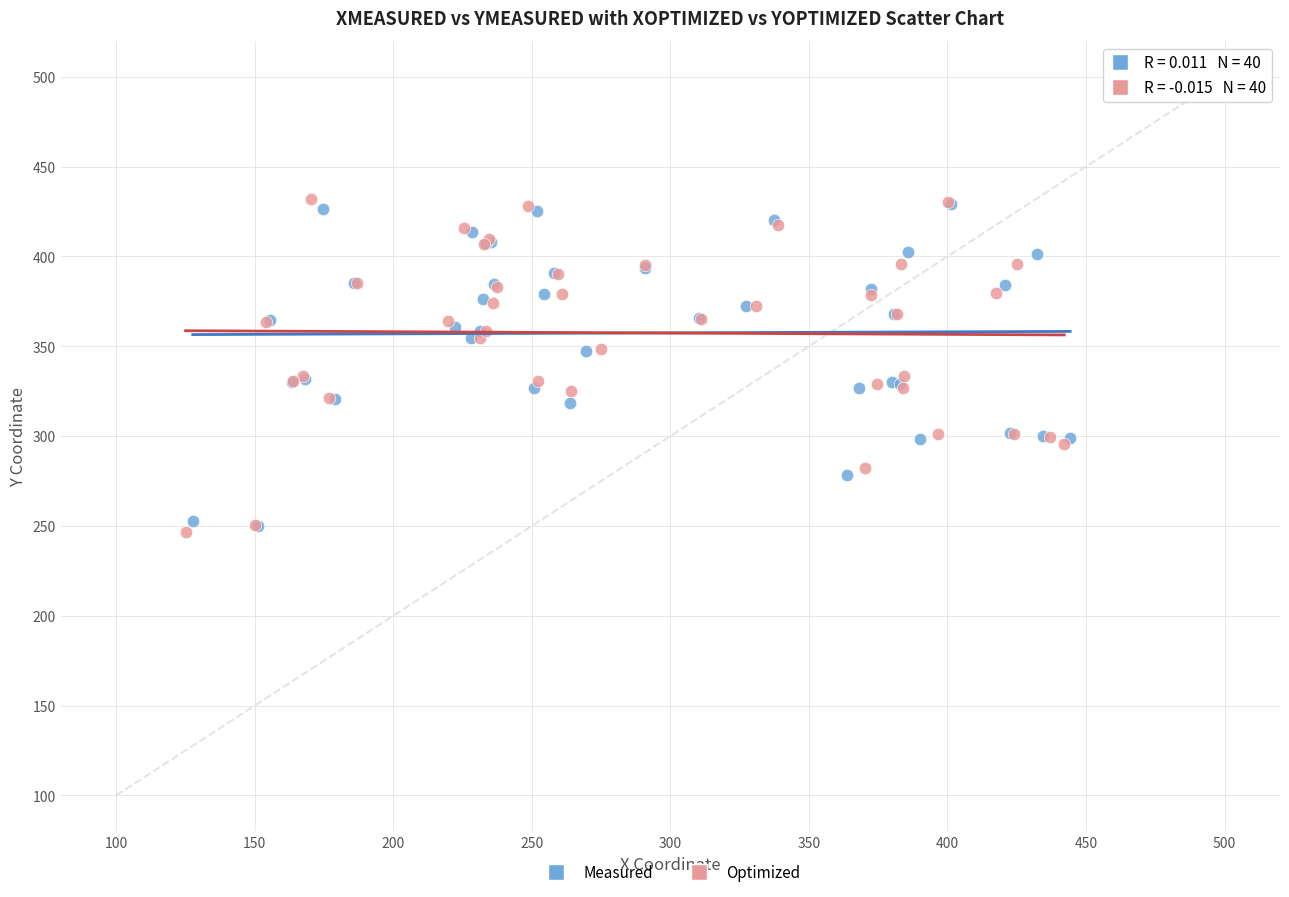

Which series has the widest spread of Y values?

Optimized